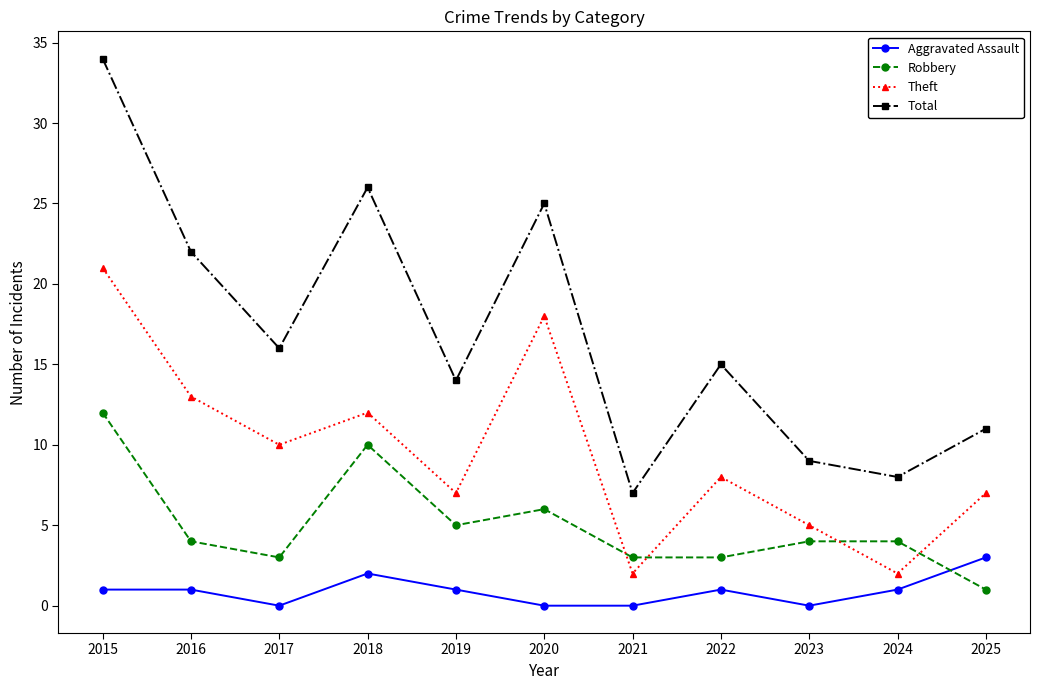

What are all the series names shown in the legend?

Aggravated Assault, Robbery, Theft, Total